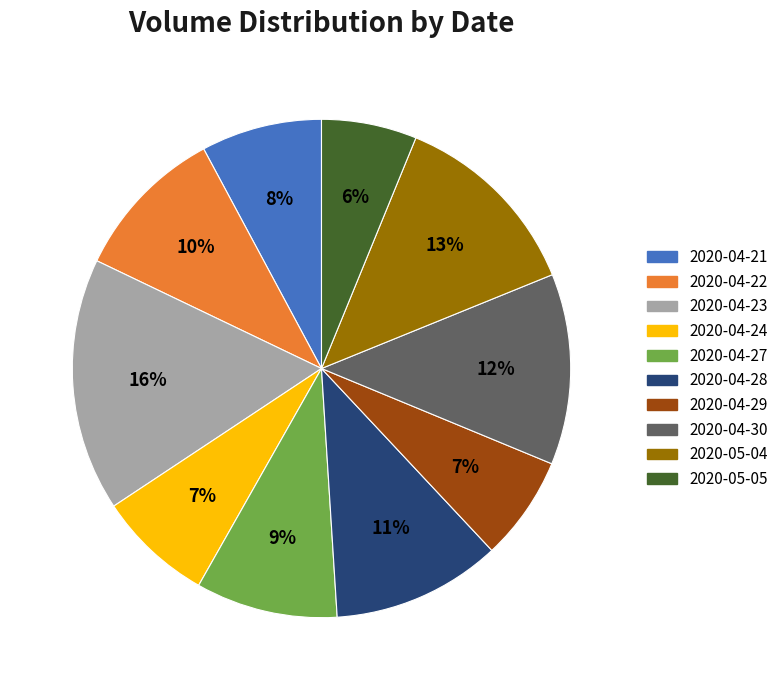

Is it true that 2020-04-24 is 7% of the pie?

True